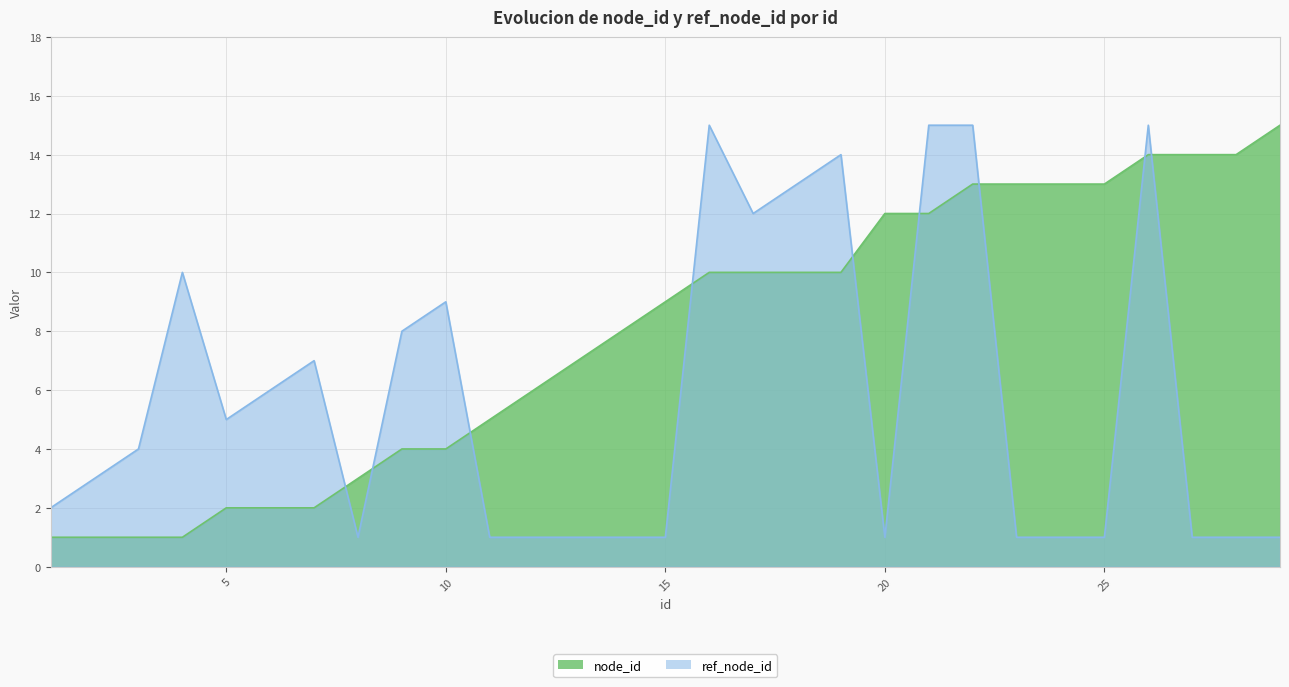

What is the total value across all series at 7?

9